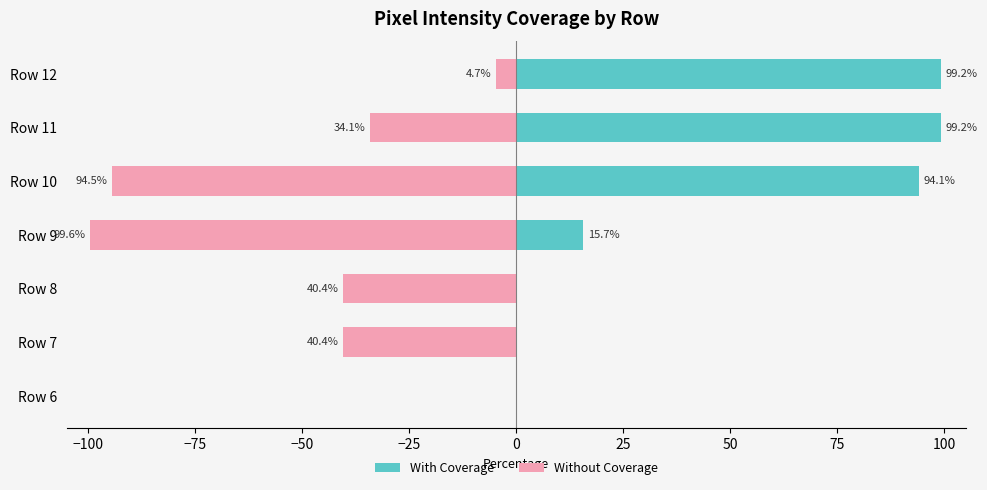

What are all the series names shown in the legend?

With Coverage, Without Coverage